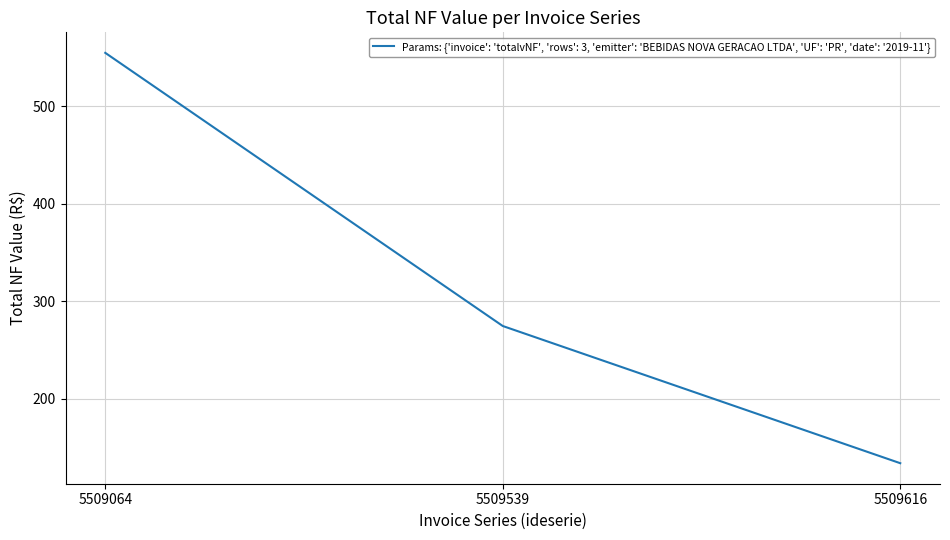

What is the difference between the maximum and minimum values?

421.2